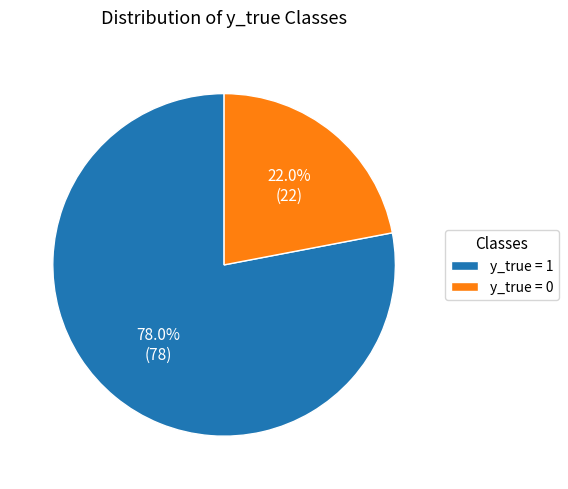

What is the smallest slice in the pie chart?

y_true = 0